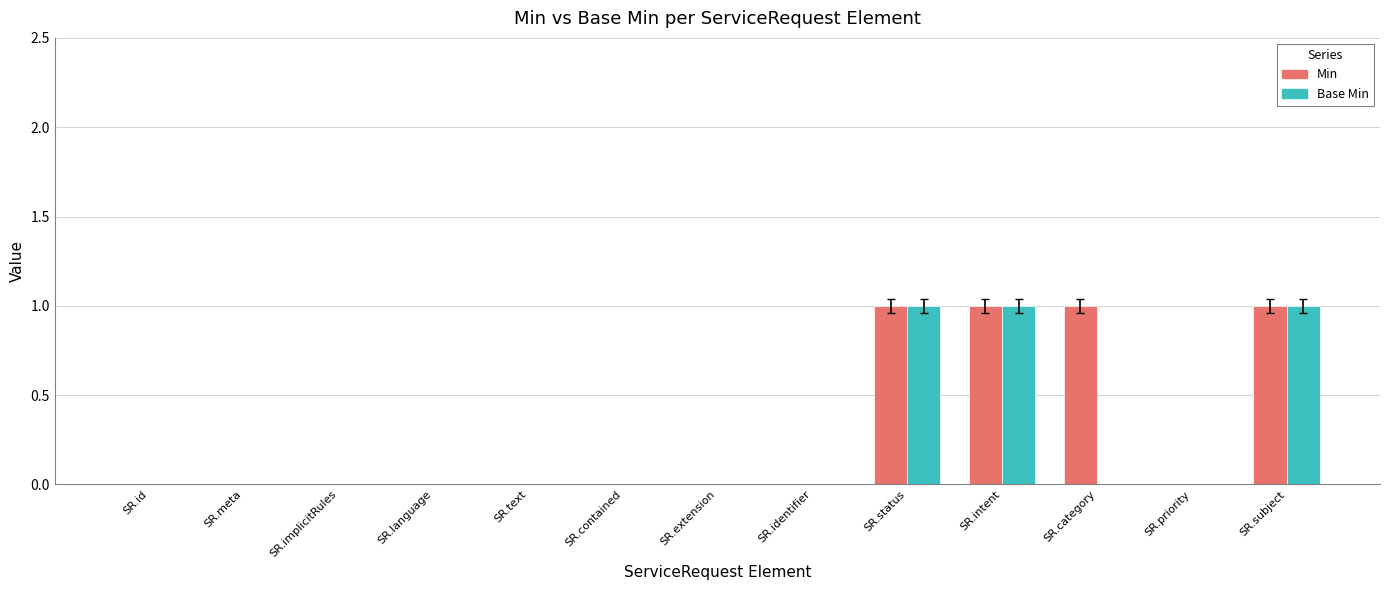

What is the sum of all Base Min values?

3